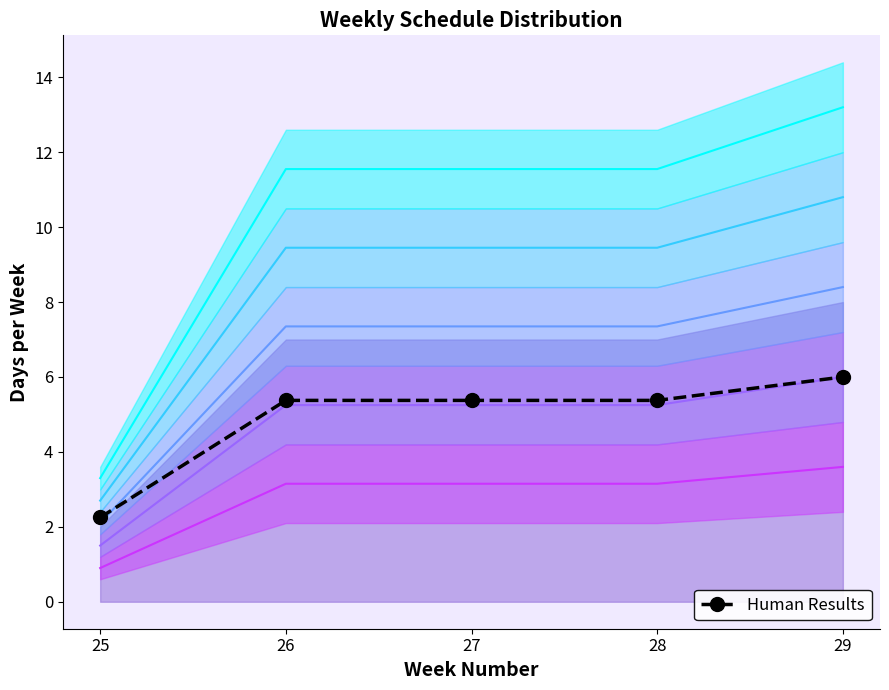

True or false: Level 5 boundary and Level 4 boundary intersect in this chart.

False